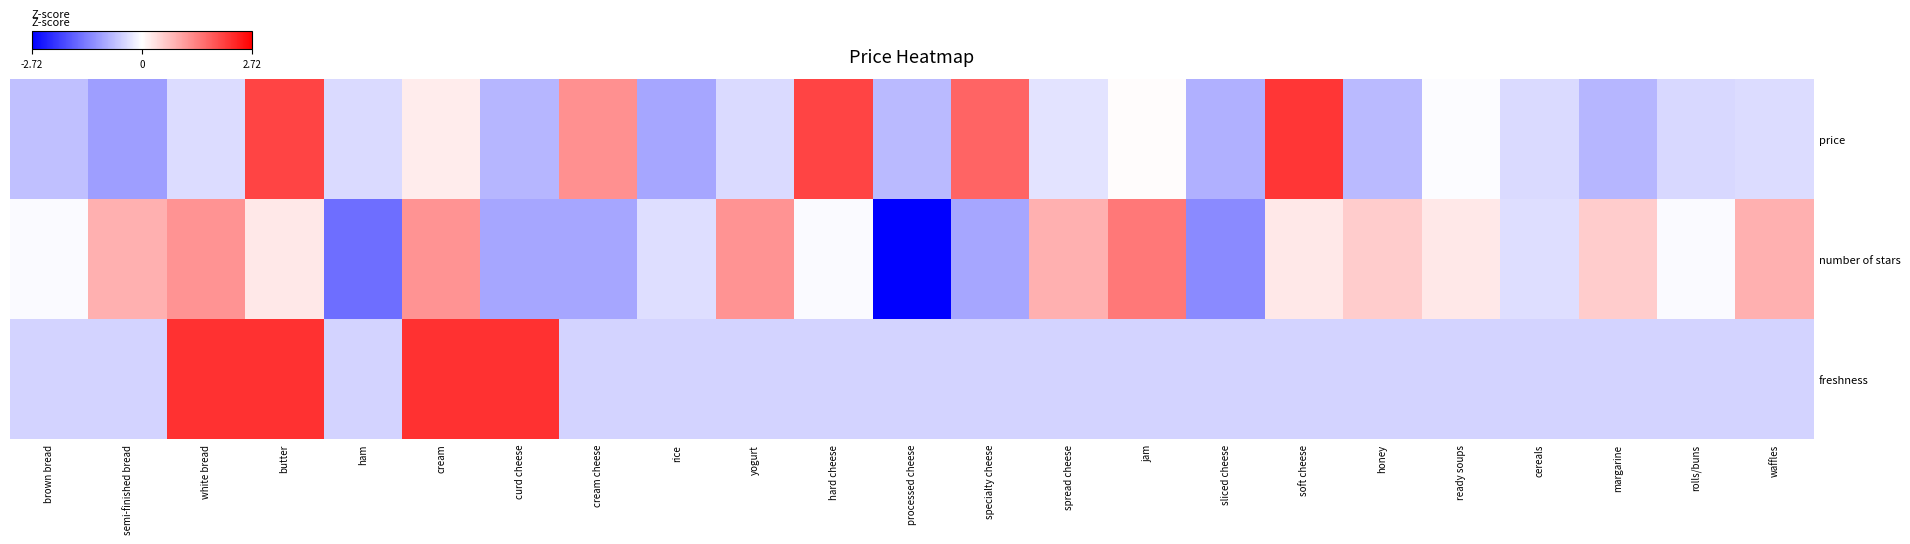

What is the spread (max minus min) of values at waffles?

1.3